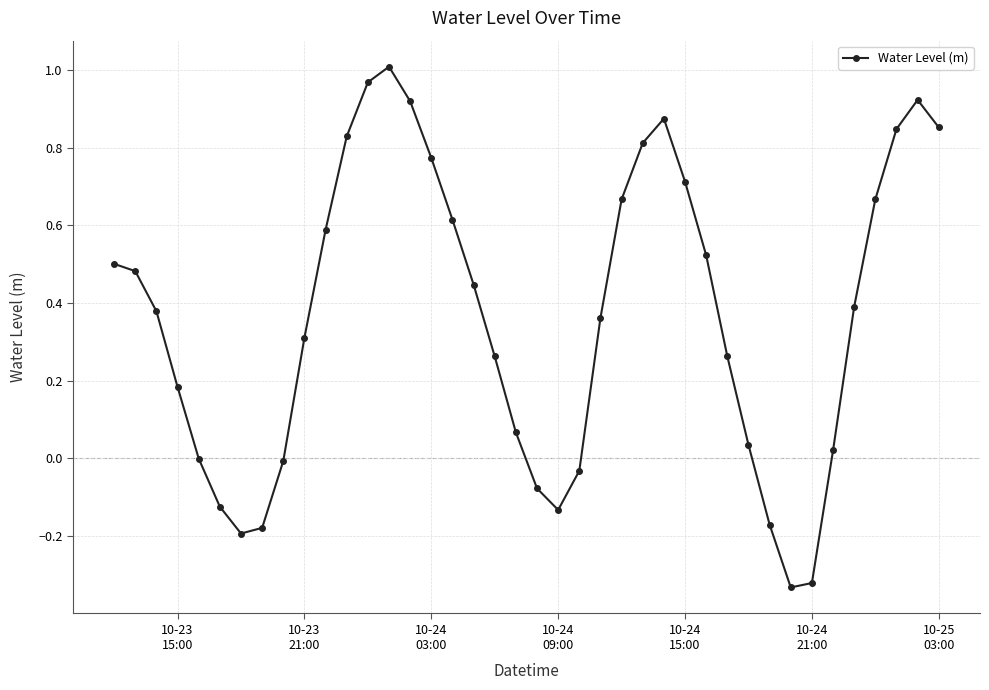

What is the difference between the maximum and second lowest values?

1.3